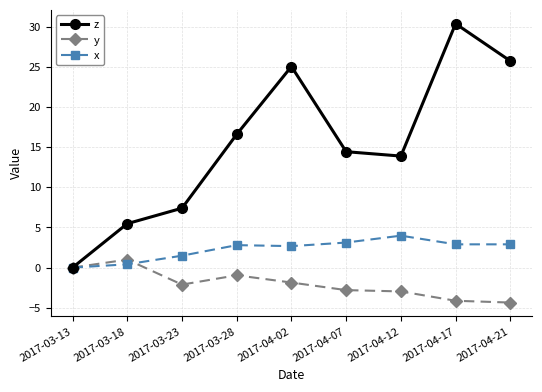

Where is the first local maximum for y?

2017-03-18